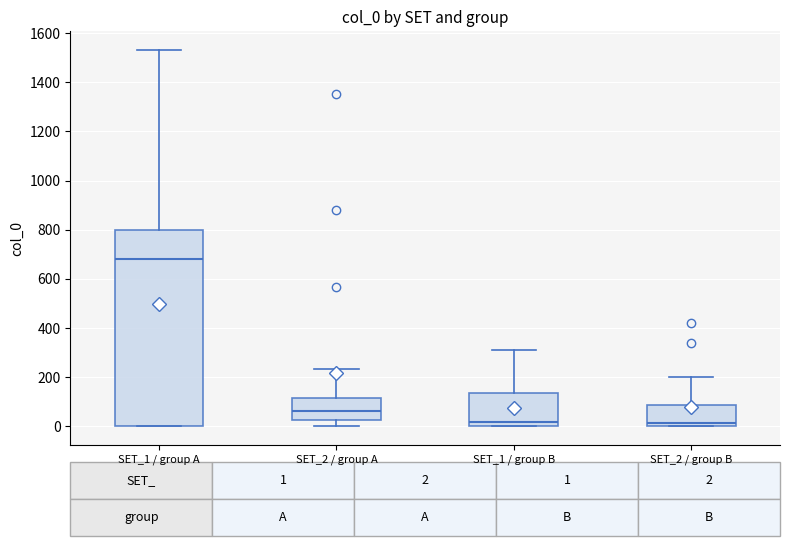

Which box is the tallest, from its lower edge to its upper edge?

SET_1 / group A